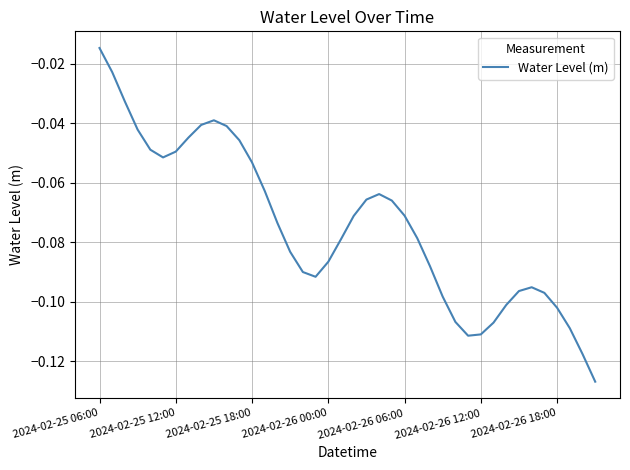

Does the chart display data point markers on the line(s)?

No